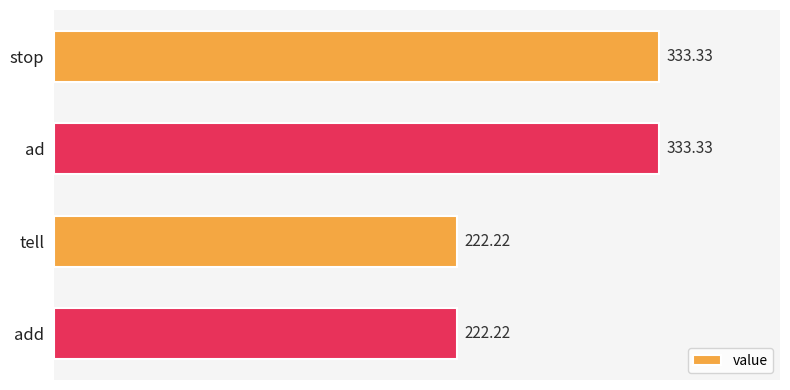

How many bars are there in total?

4